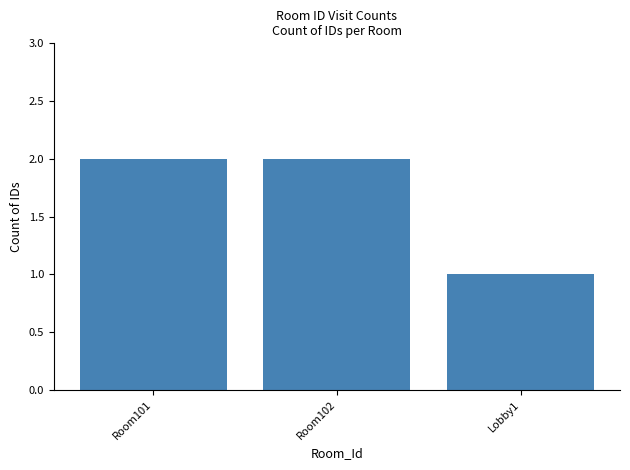

True or false: the data shows 2 at Room101.

True